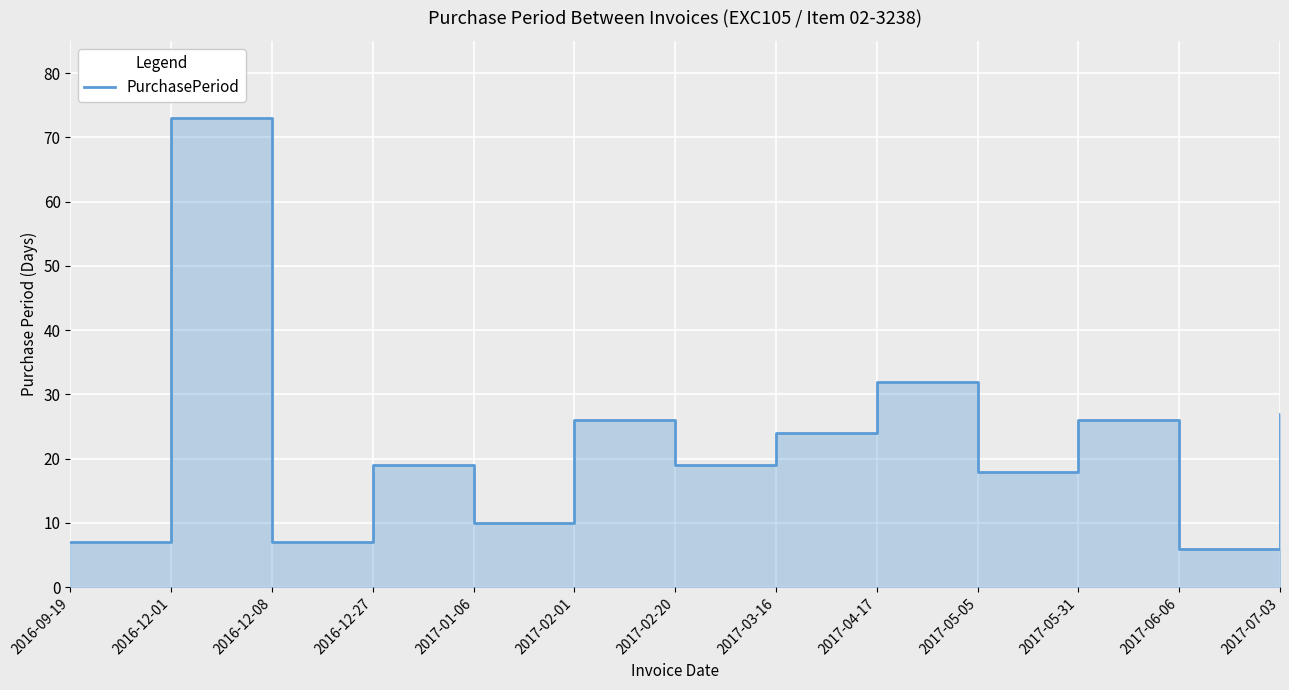

What position from the left is 2016-12-08?

3